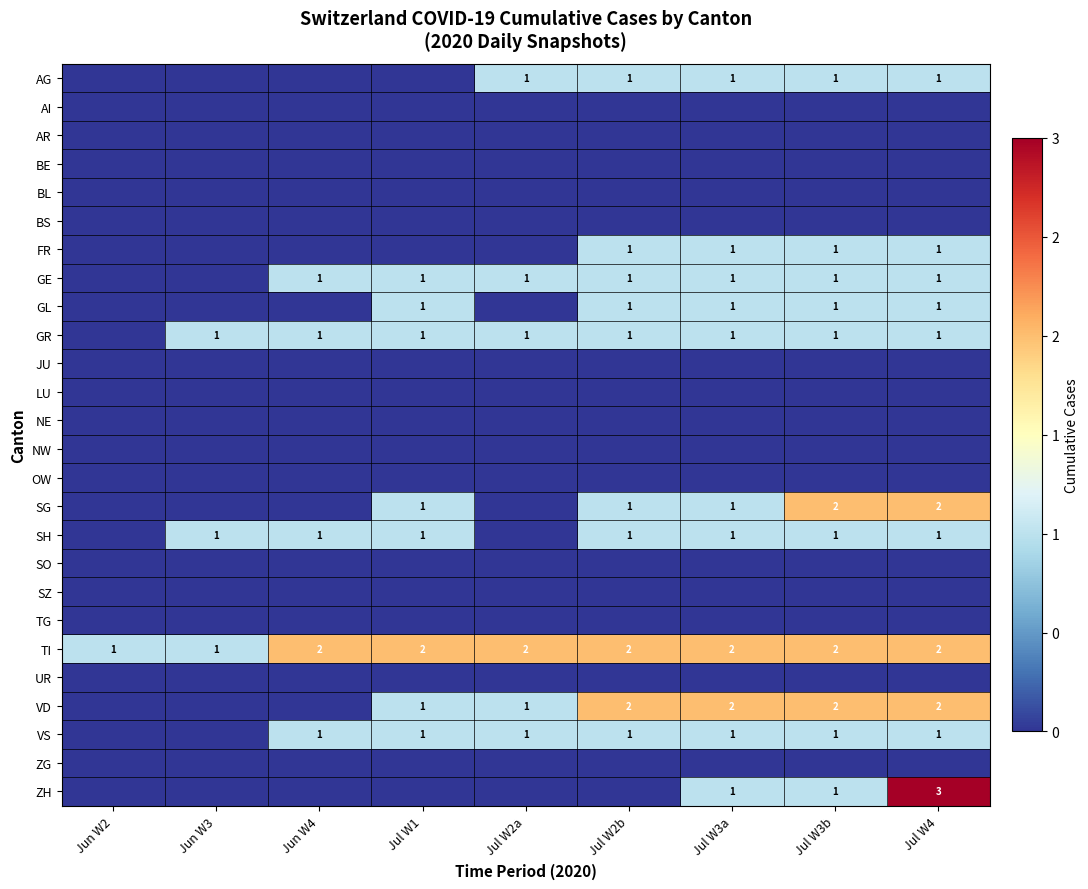

True or false: TI has a value of 2 at Jul W2b.

True